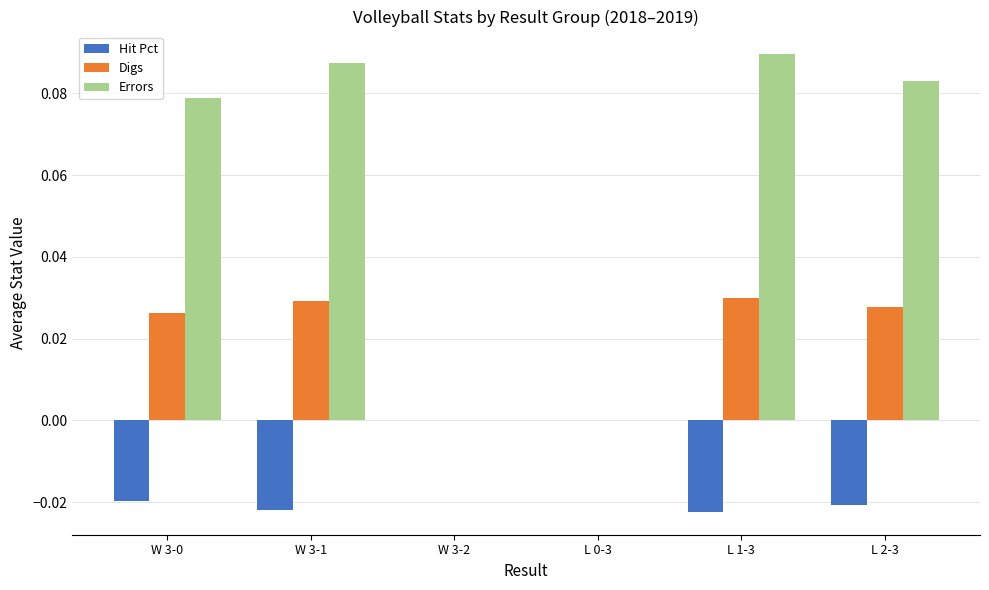

How many distinct data groups are displayed?

3